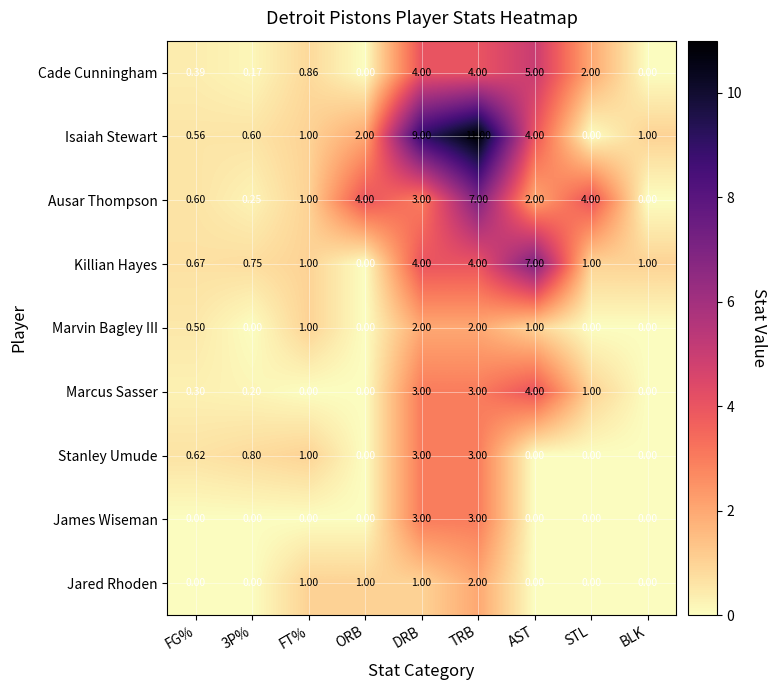

At which category is the sum across all series the highest?

TRB